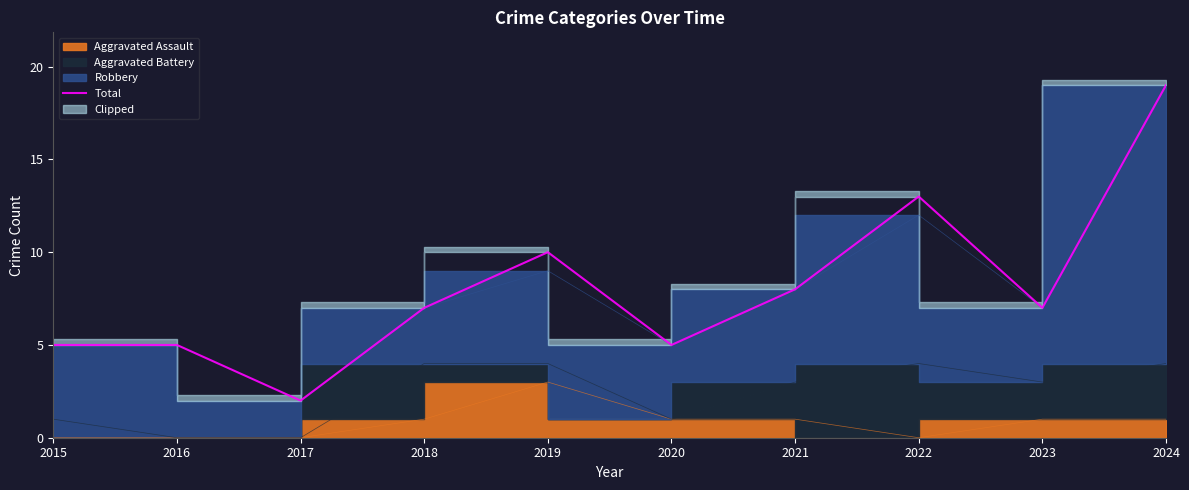

How many data points does each series have?

10